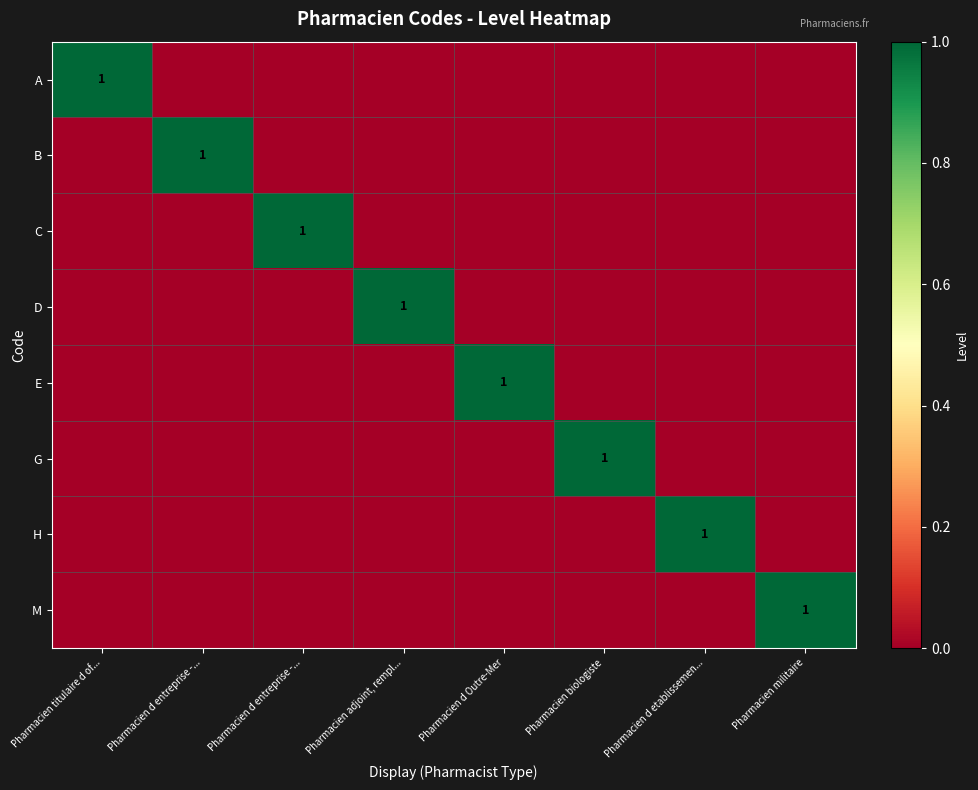

What is the difference between the highest and lowest values at Pharmacien titulaire d of...?

1